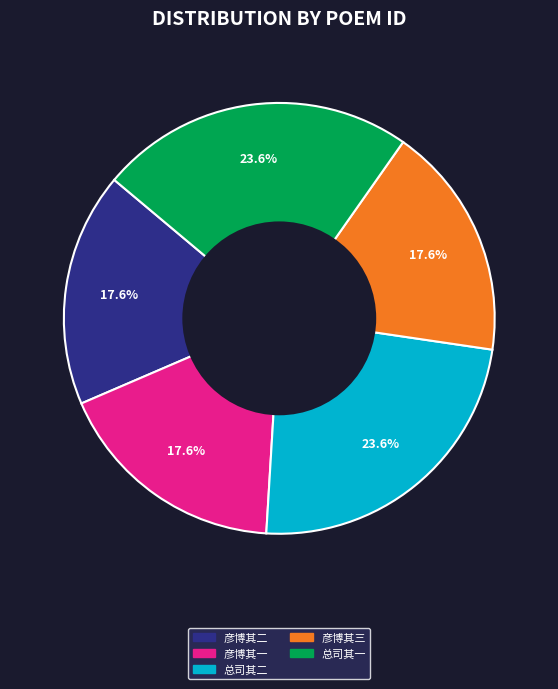

To the nearest percent, what is the difference between the largest and smallest slice percentages?

6%